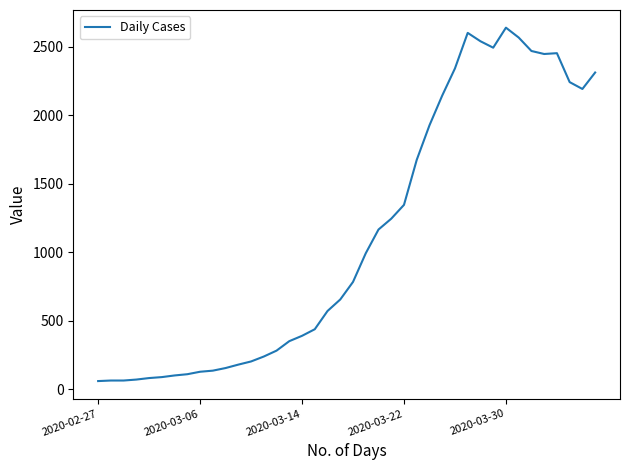

What is the difference between the maximum and minimum values?

2577